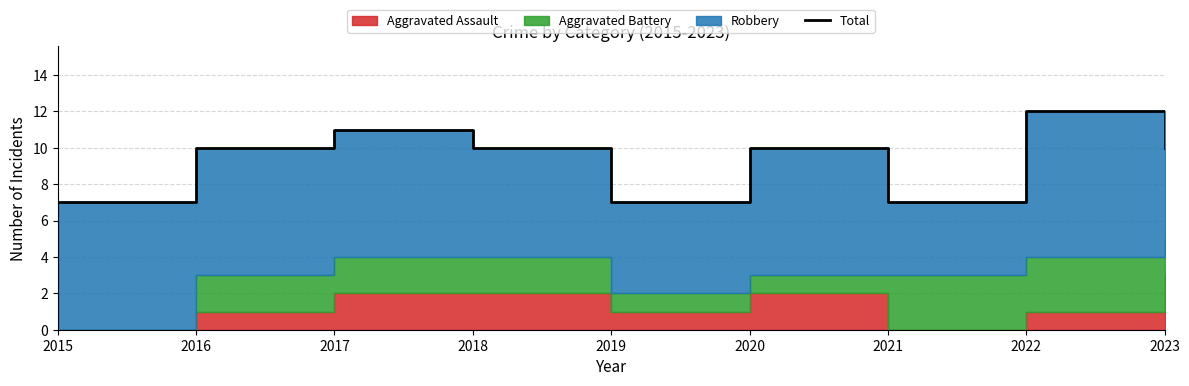

Does the chart have visible grid lines?

Yes